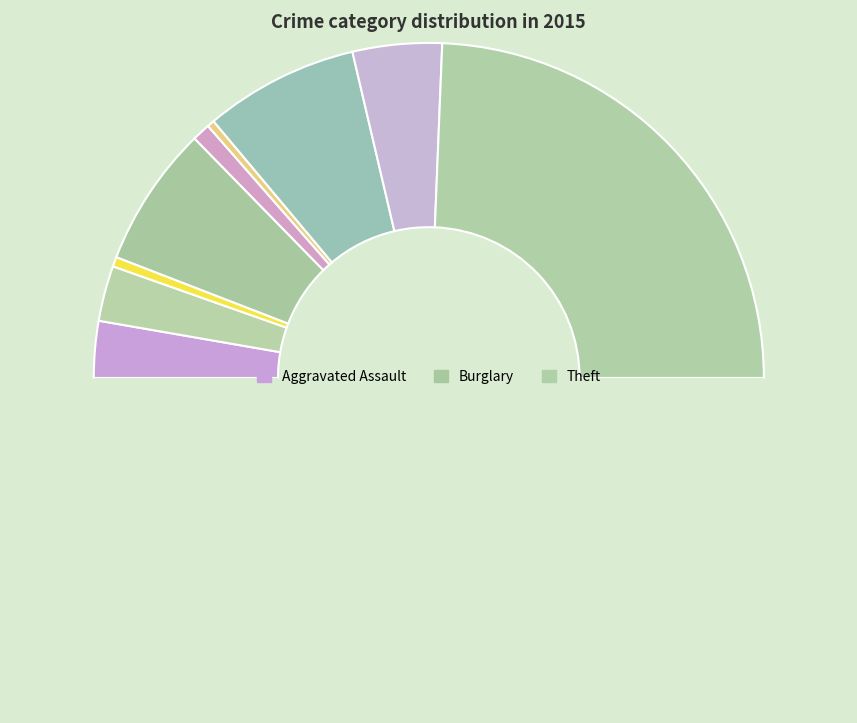

How many segments does this pie chart have?

10